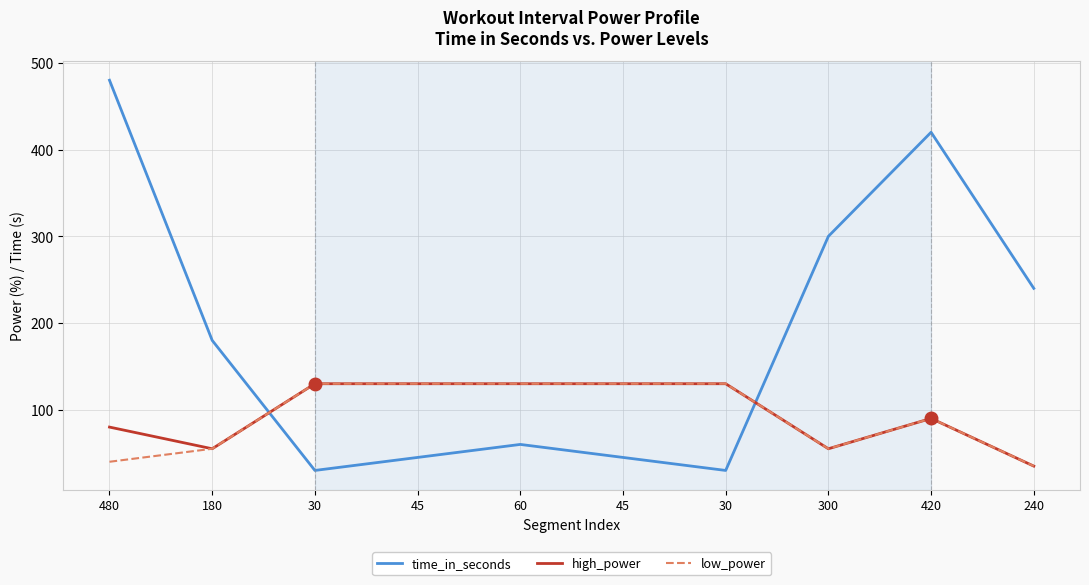

Does the chart have visible grid lines?

Yes